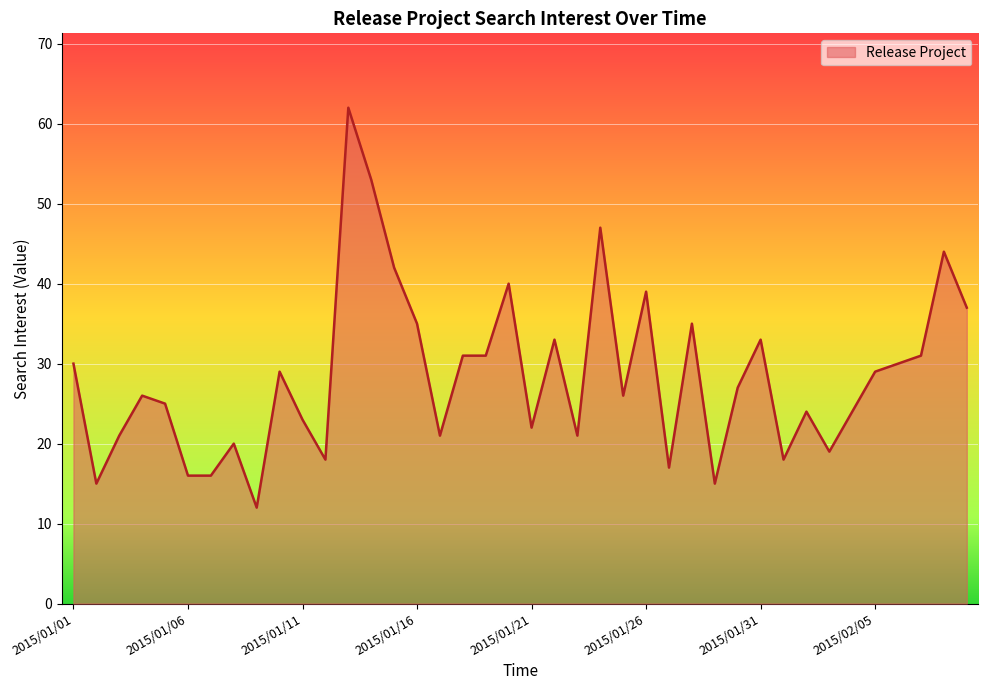

What is the minimum value shown in the chart?

12